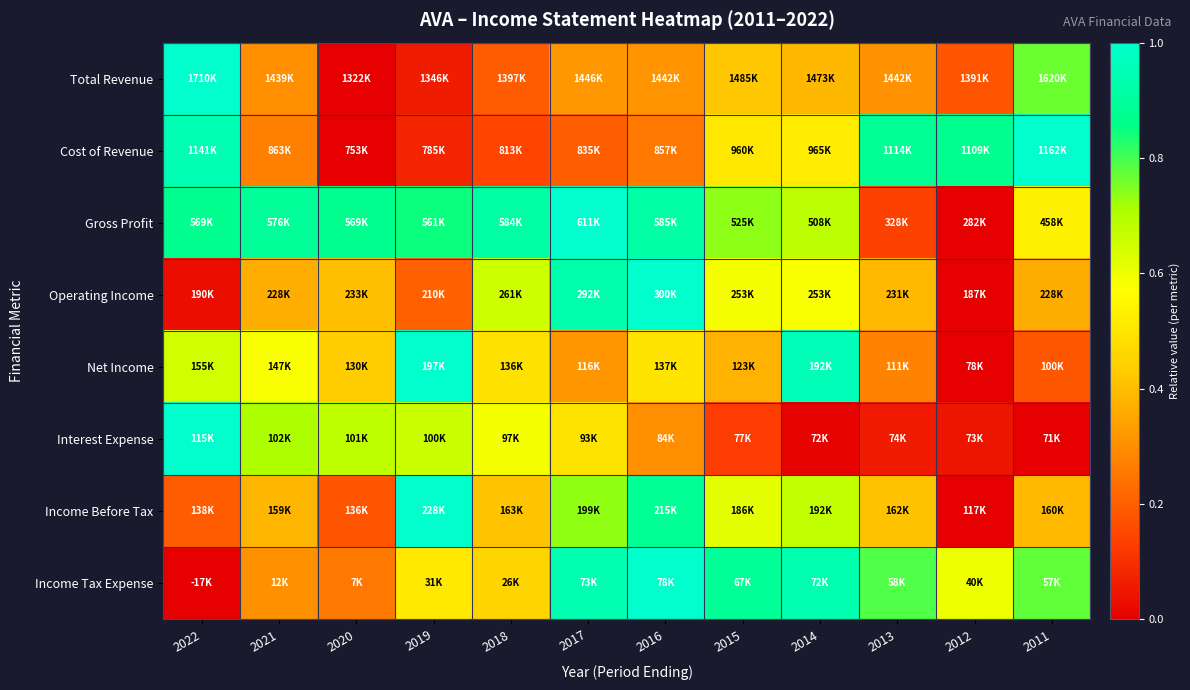

What is the total value across all series at 2019?

4.4